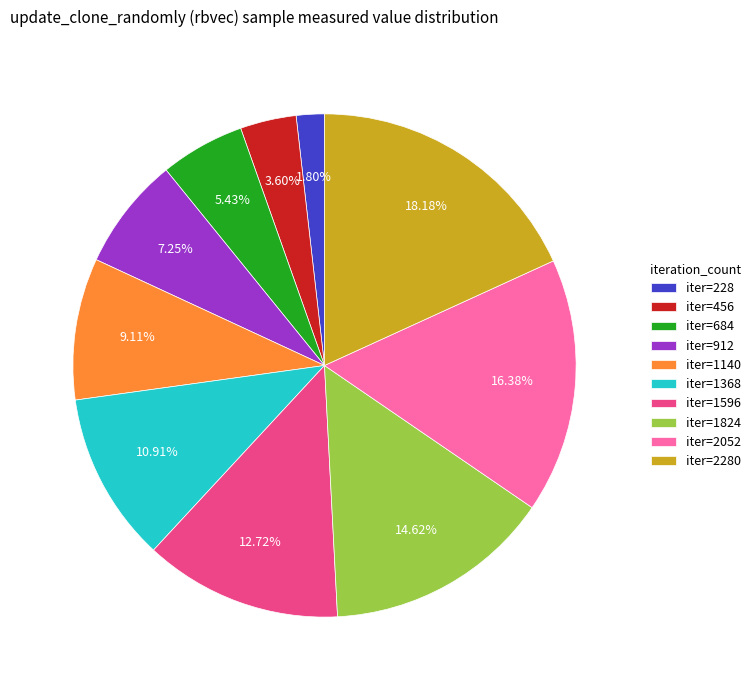

Do iter=1368 and iter=1596 together represent more than half of the pie?

No